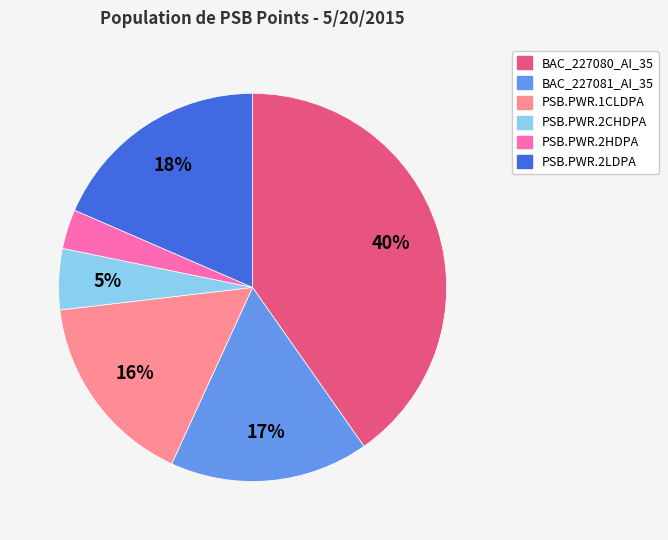

To the nearest percent, what is the average slice percentage?

17%